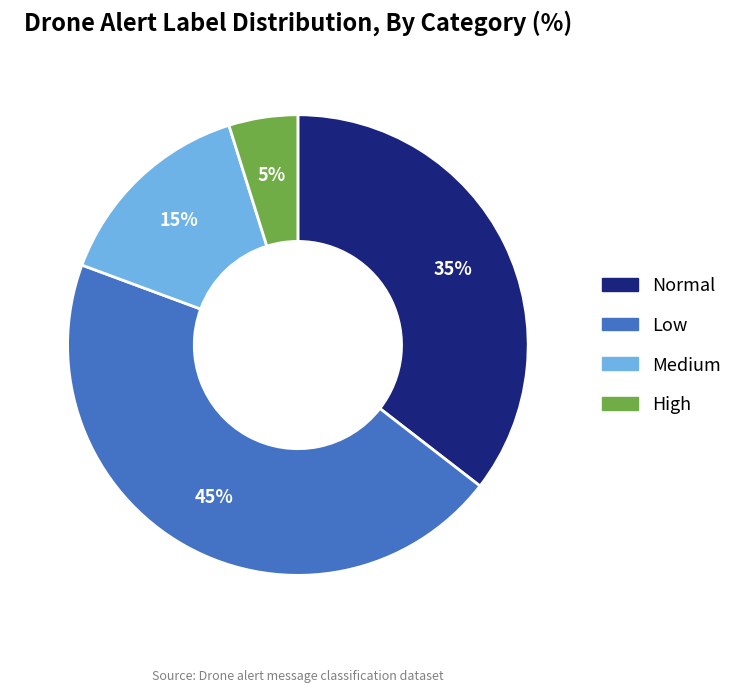

To the nearest percent, what is the average slice percentage?

25%